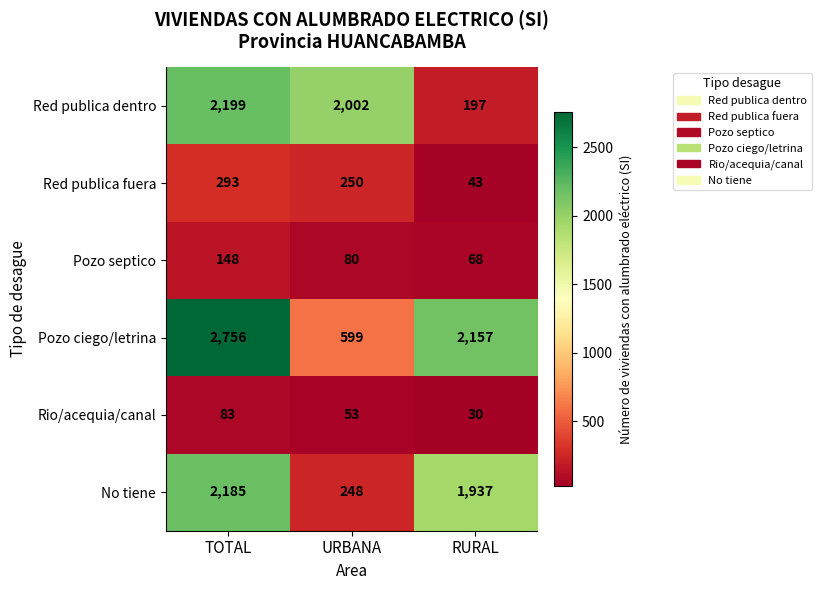

What is the difference between the maximum and minimum values in the Red publica dentro series?

2002